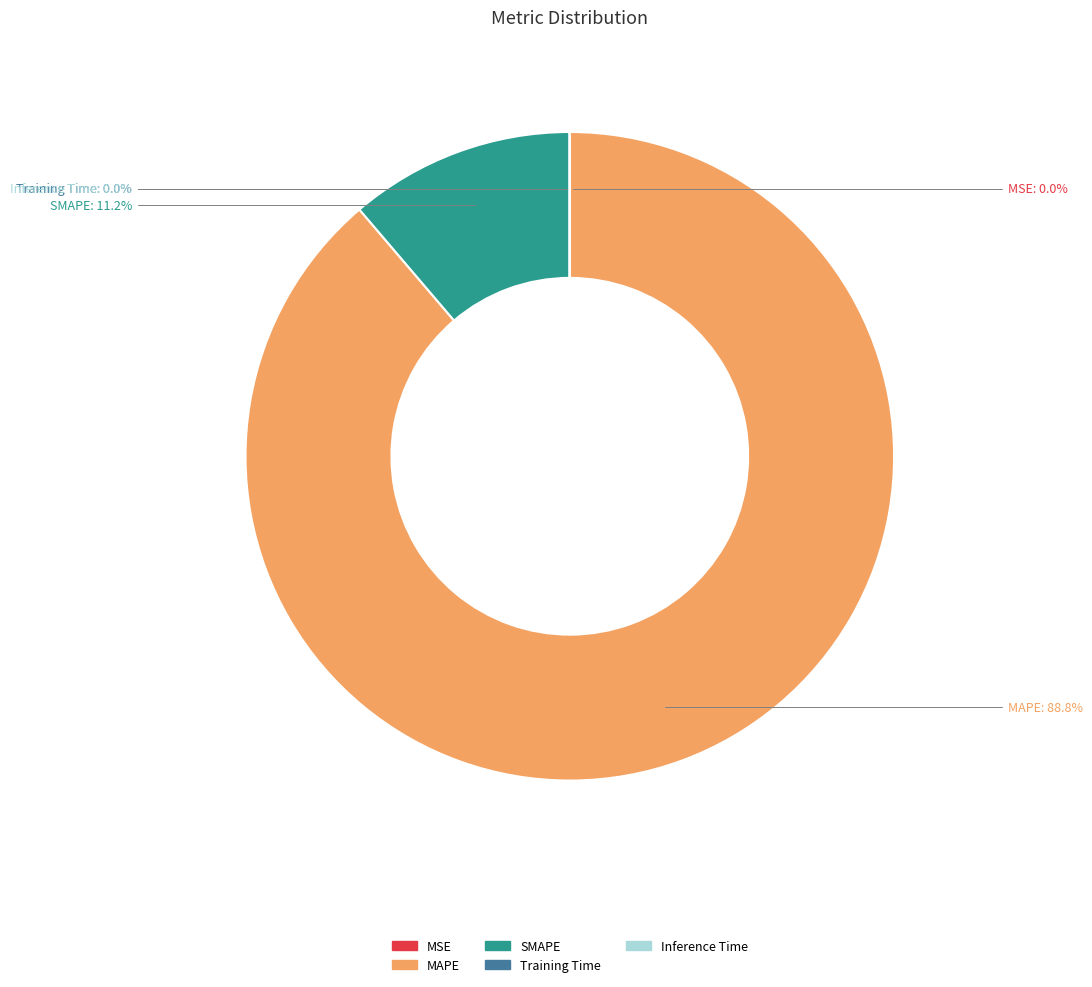

Is MAPE the majority of the pie?

Yes